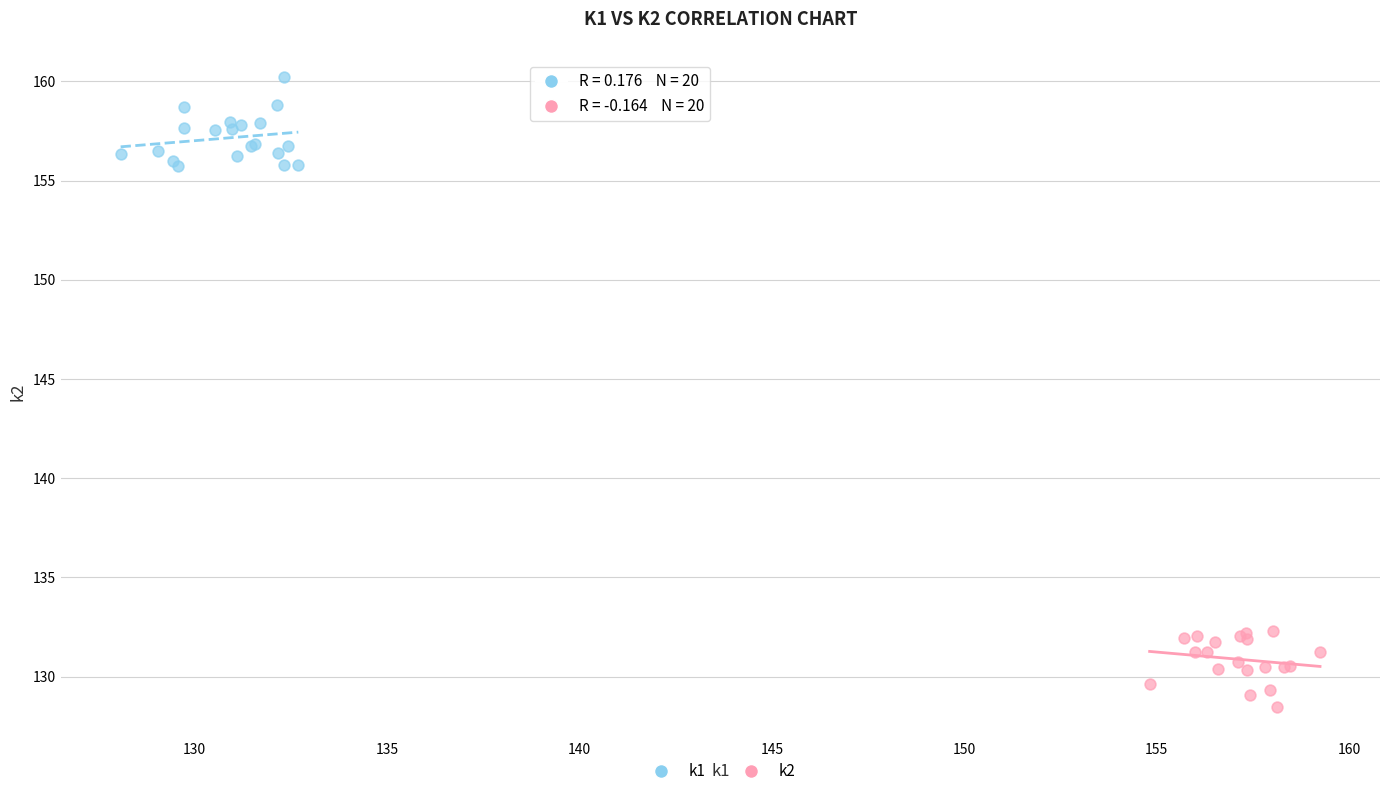

Which series contains the lowest Y value?

k2